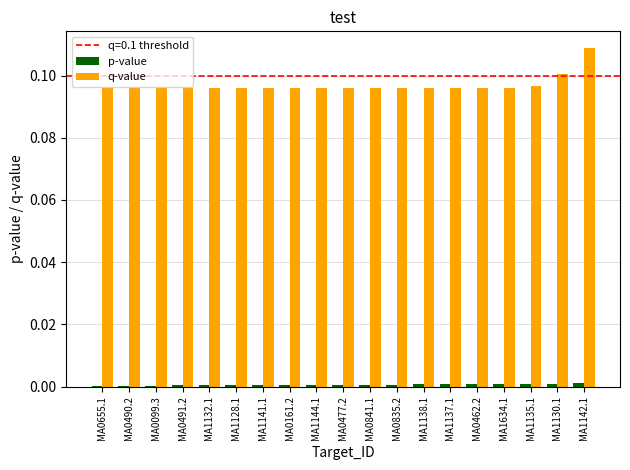

Which series has the widest spread of values?

q-value